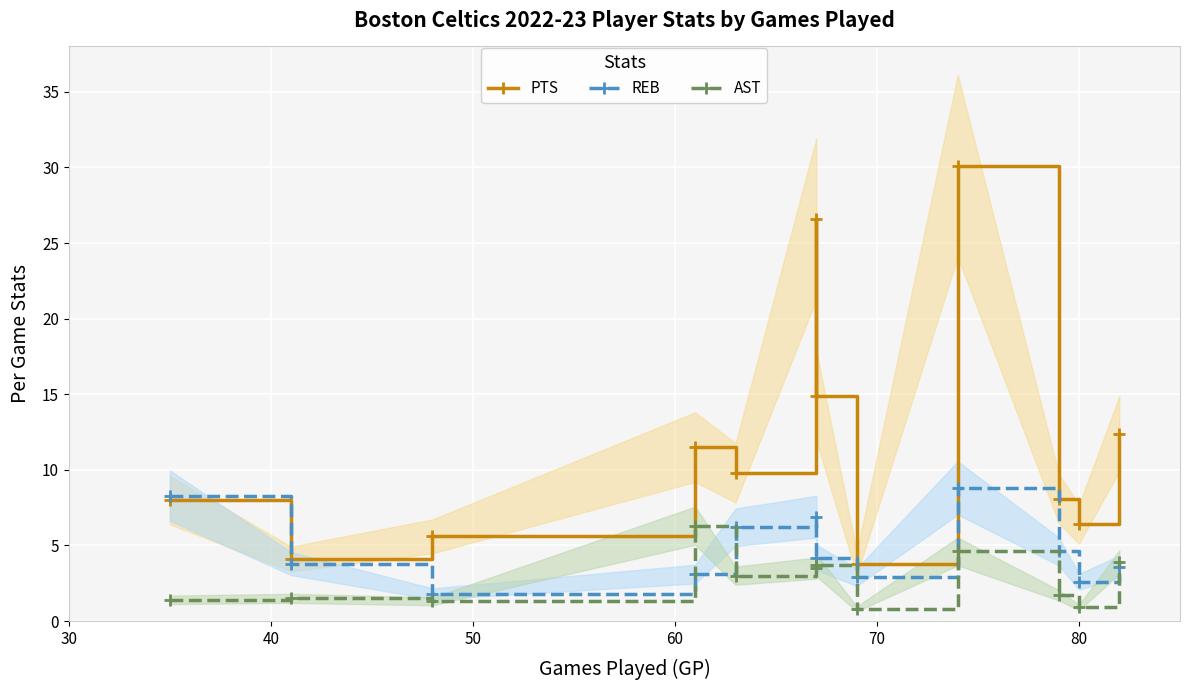

How many series are shown in this chart?

3